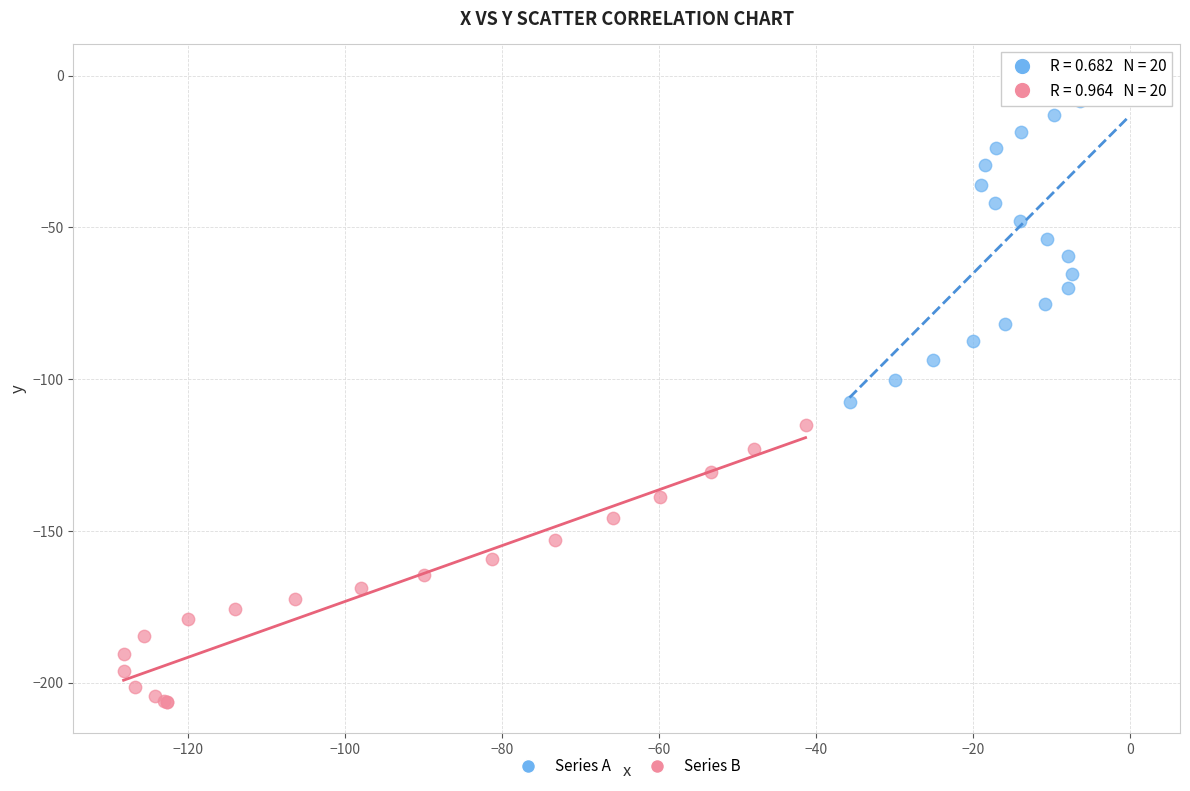

Which series has the largest Y range (max minus min)?

Series A